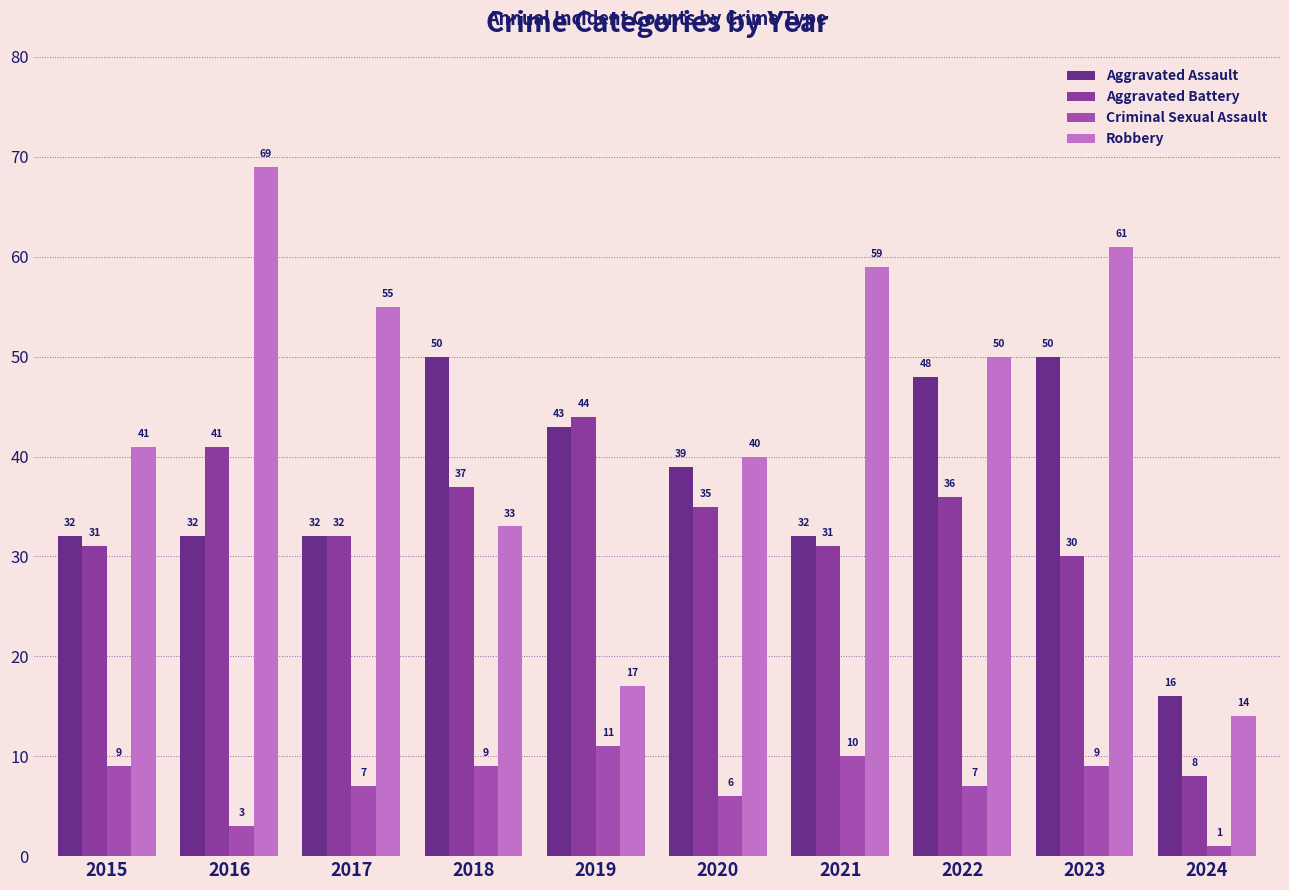

Are the bars grouped side by side (vs. stacked)?

Yes